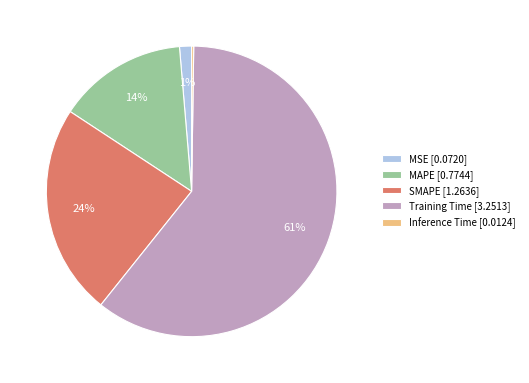

Which slice represents more than half of the pie?

Training Time